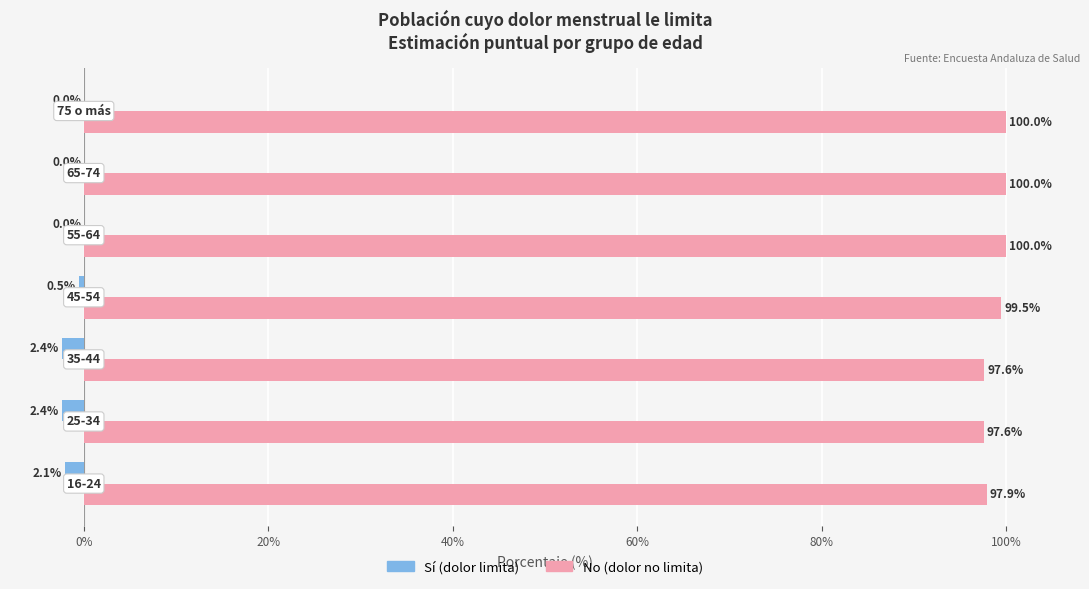

What is the sum of all Sí (dolor limita) values?

-7.4